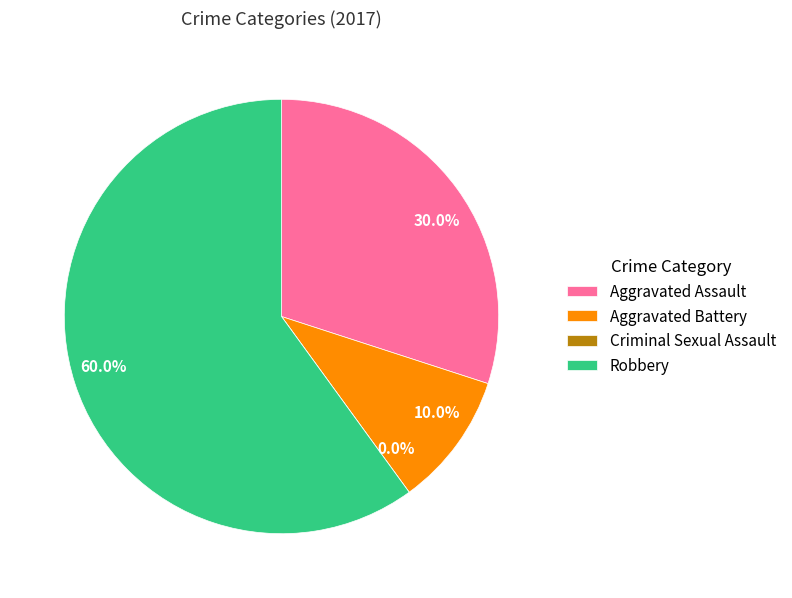

To the nearest percent, what portion does Robbery represent?

60%